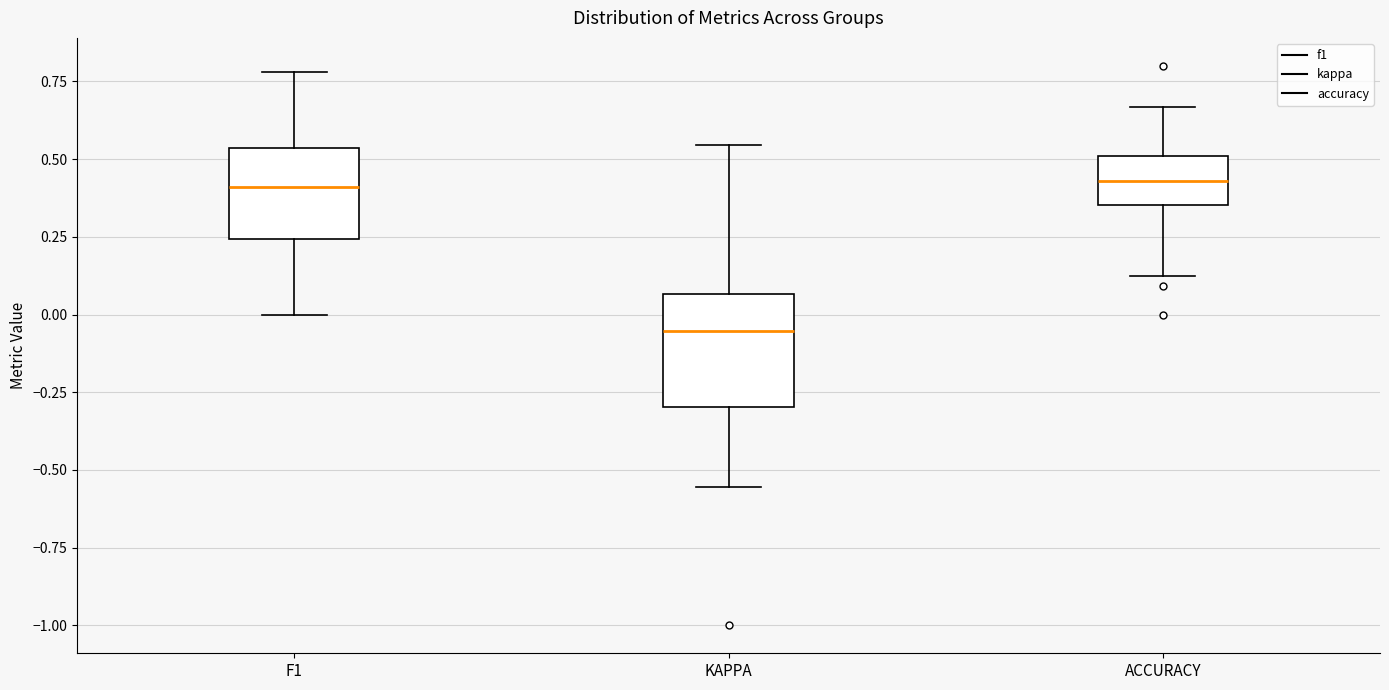

Reading left to right, transcribe this box plot: for each box, give where its median line is, the range the box spans, and where its two whiskers end, as read against the y-axis. The values are not printed on the chart, so give them approximately, as read against the axis.

F1: median 0.40, box 0.25 to 0.55, whiskers 0.00 to 0.80
KAPPA: median -0.05, box -0.30 to 0.05, whiskers -0.55 to 0.55
ACCURACY: median 0.45, box 0.35 to 0.50, whiskers 0.15 to 0.65